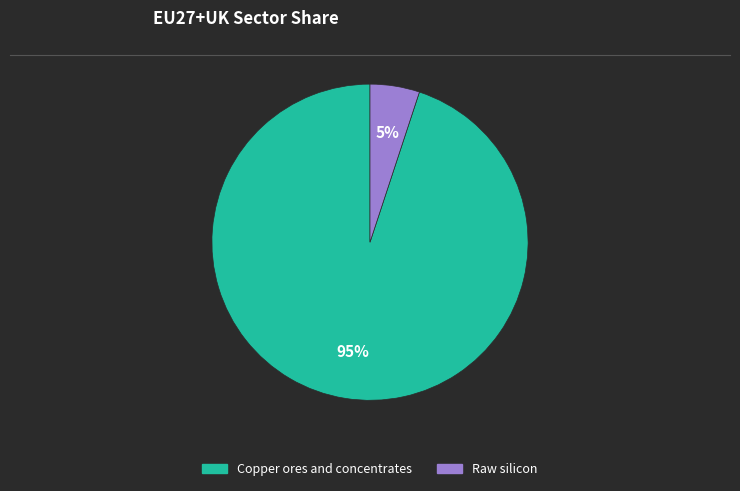

Which category has the biggest portion of the pie?

Copper ores and concentrates